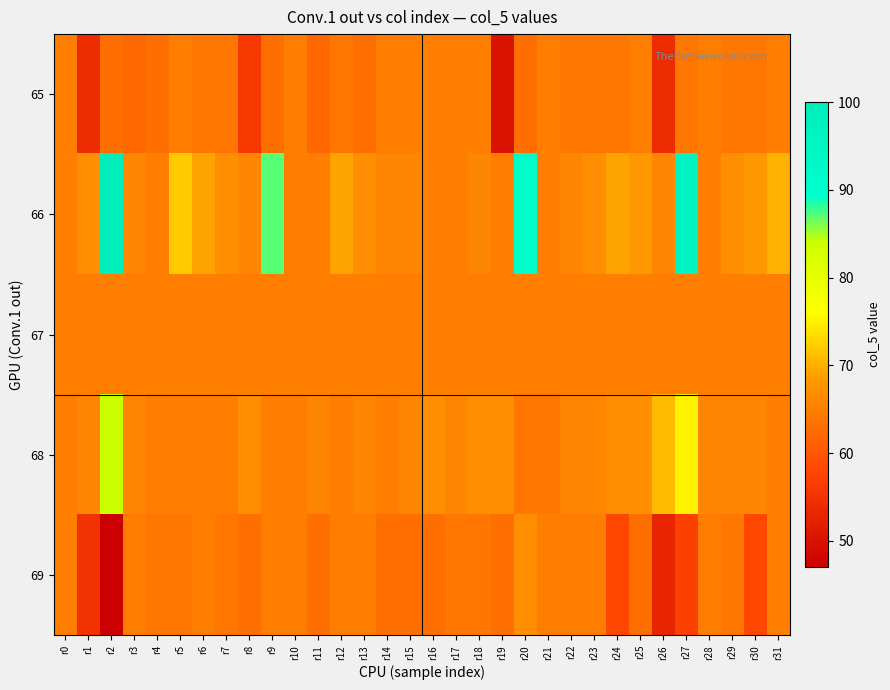

Count the number of data series in this chart.

5